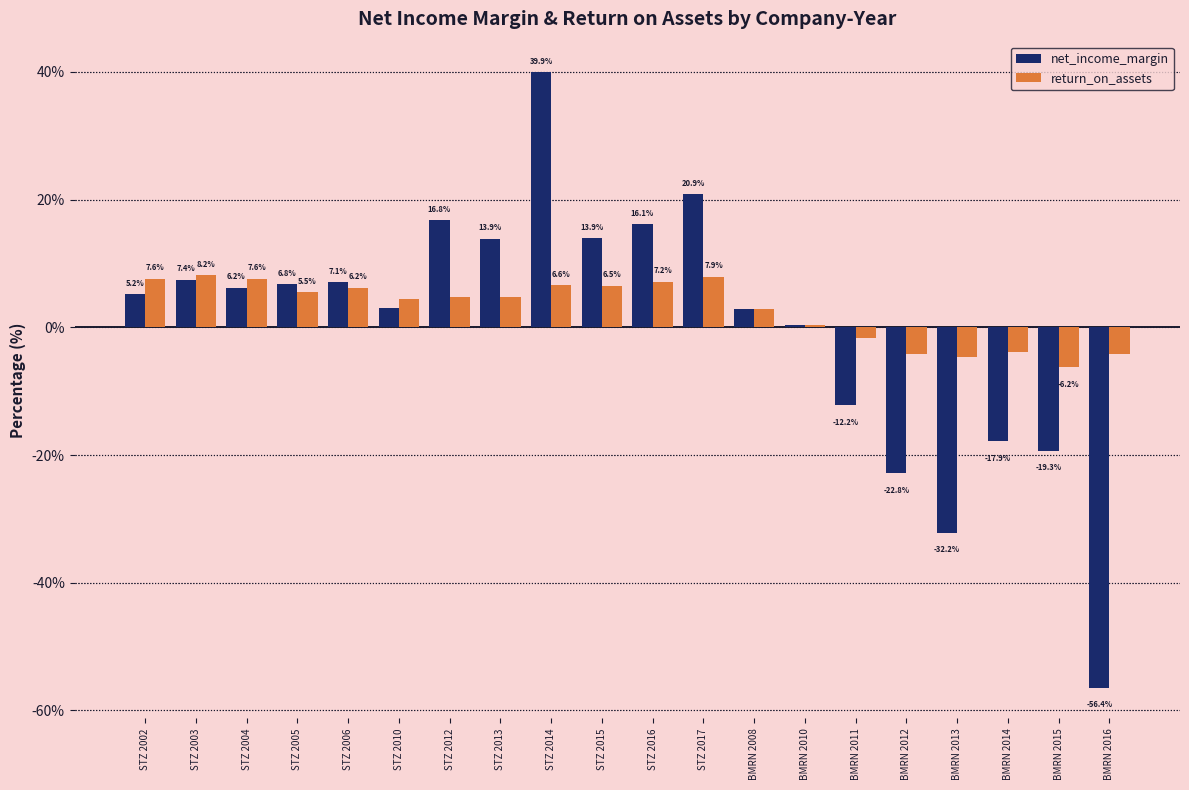

Rank the series at BMRN 2013 from highest to lowest value.

return_on_assets, net_income_margin